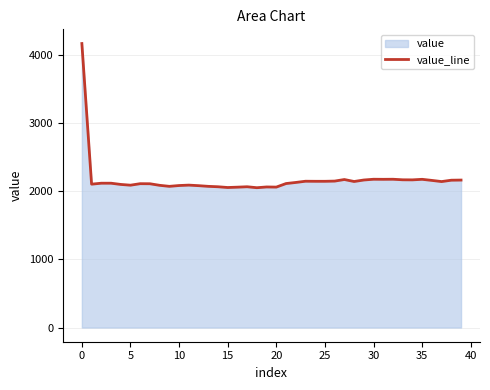

How many interior local valleys (lower than both neighbors) does the data have?

10